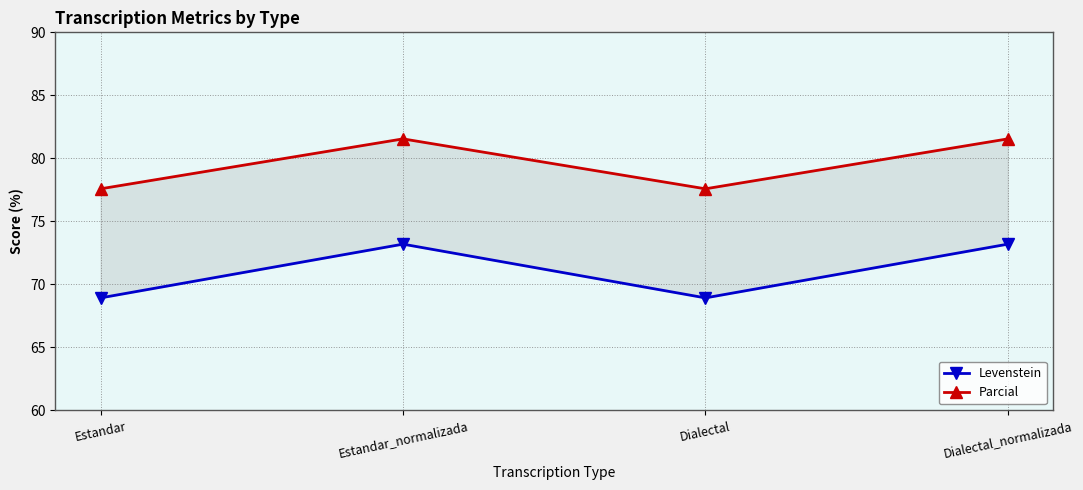

True or false: Parcial and Levenstein cross at least once.

False